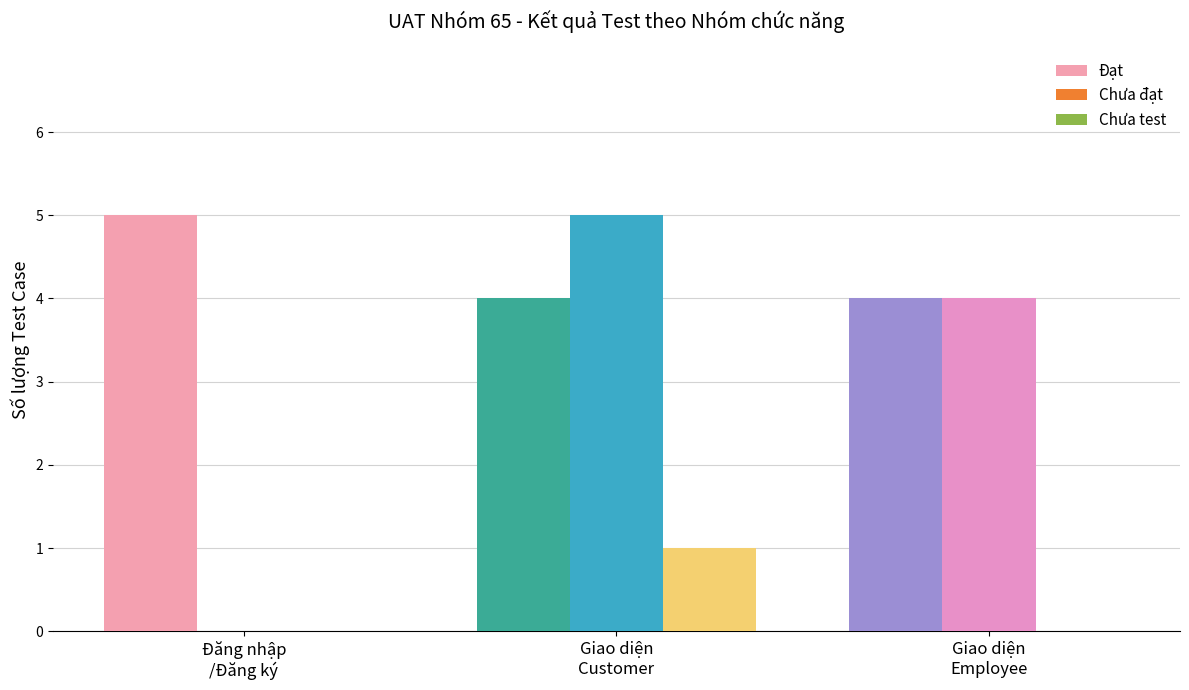

Count the Đạt values in the range 4 to 5.

3